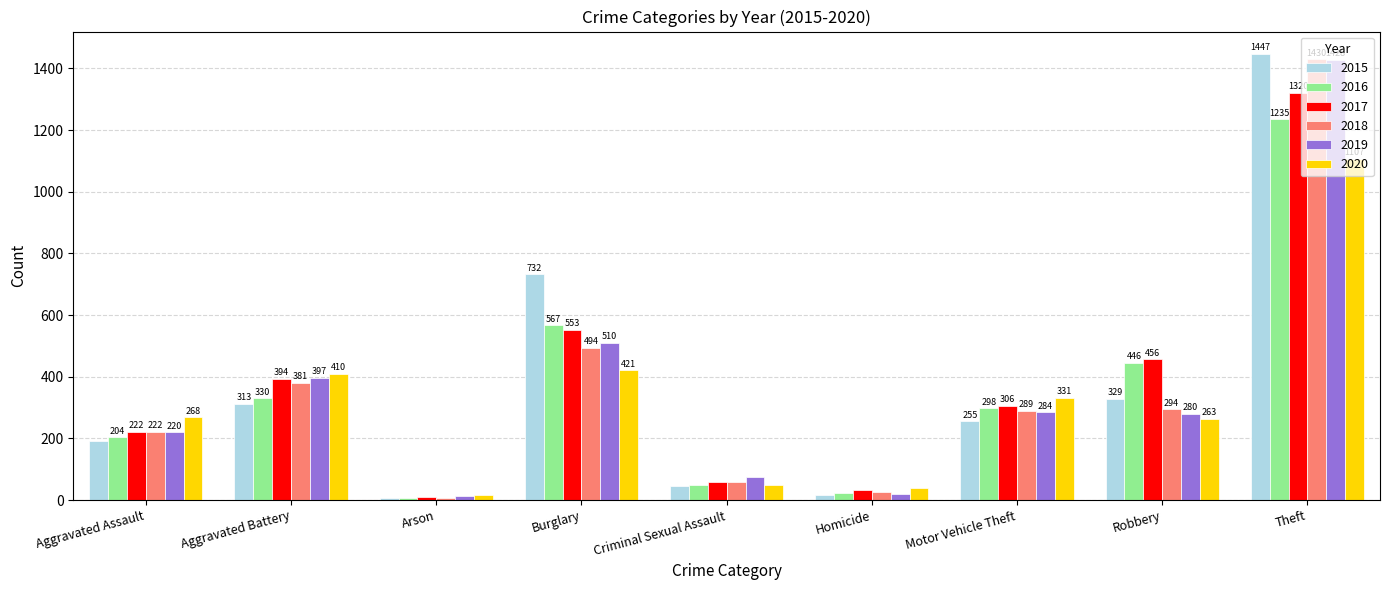

Which label corresponds to the smallest value in the chart?

Arson